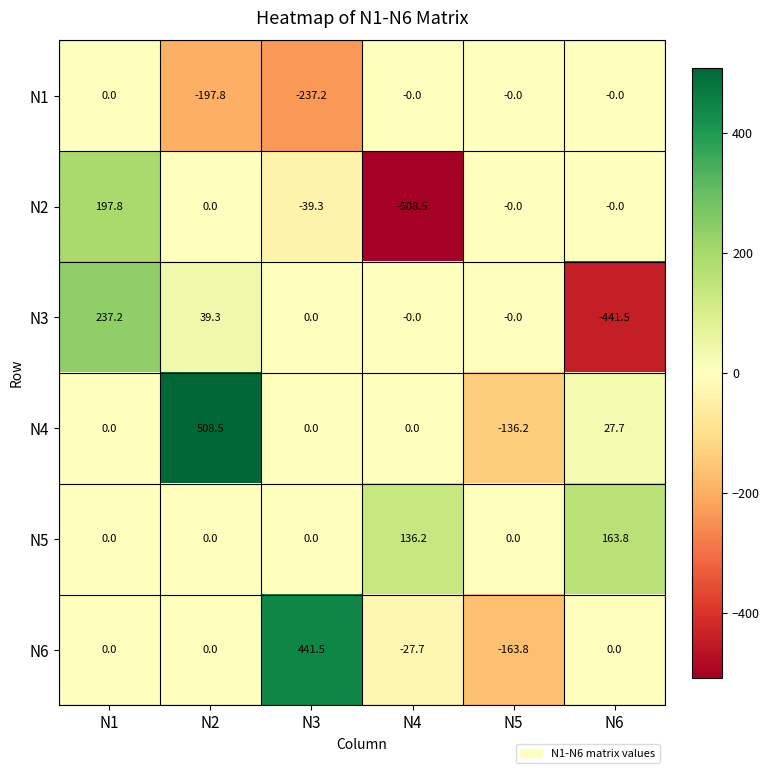

How many values in N5 are above zero?

2